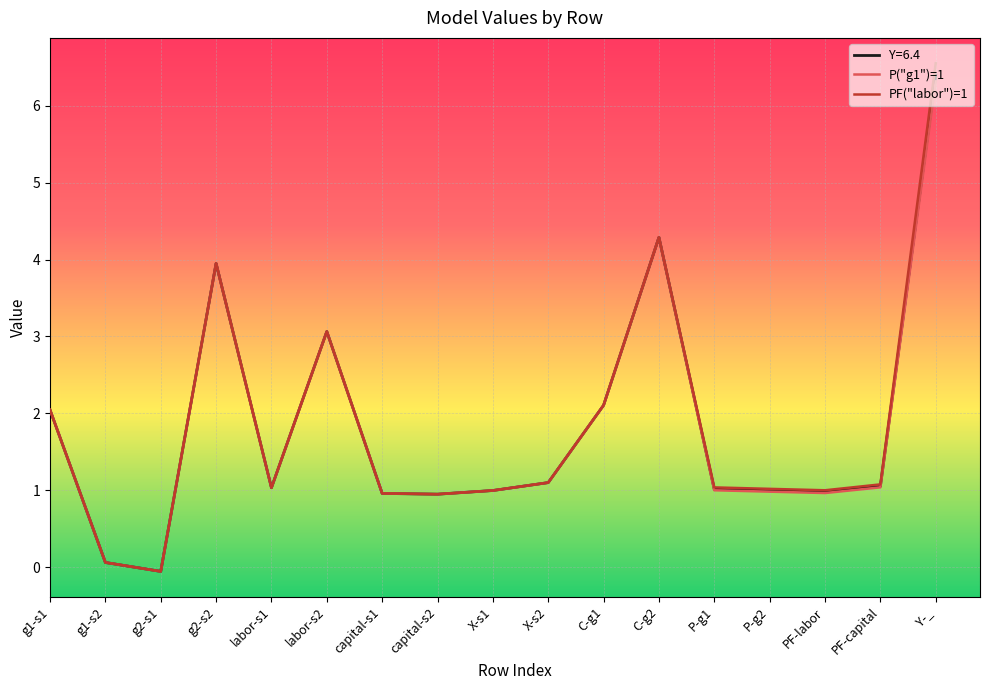

Which category has the lowest value in the PF("labor")=1 series?

g2-s1